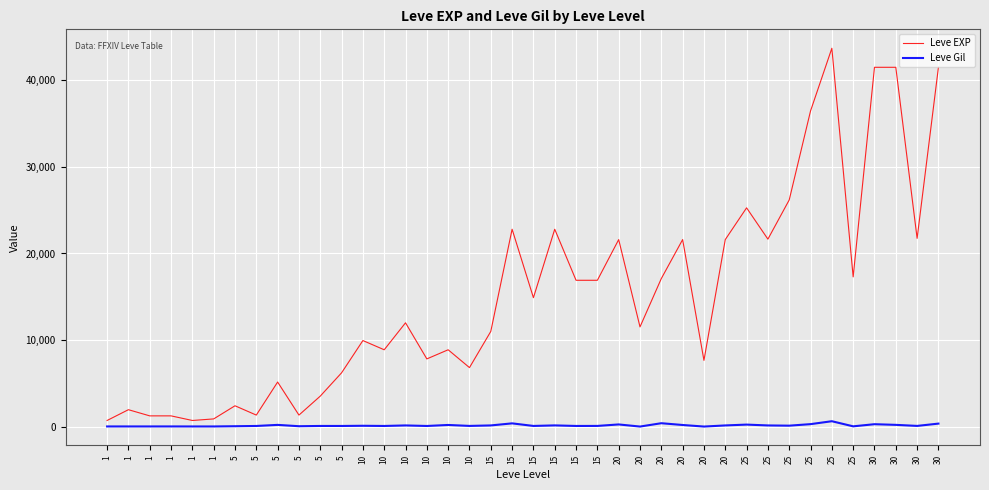

What is the difference between the maximum and minimum values in the Leve EXP series?

42800